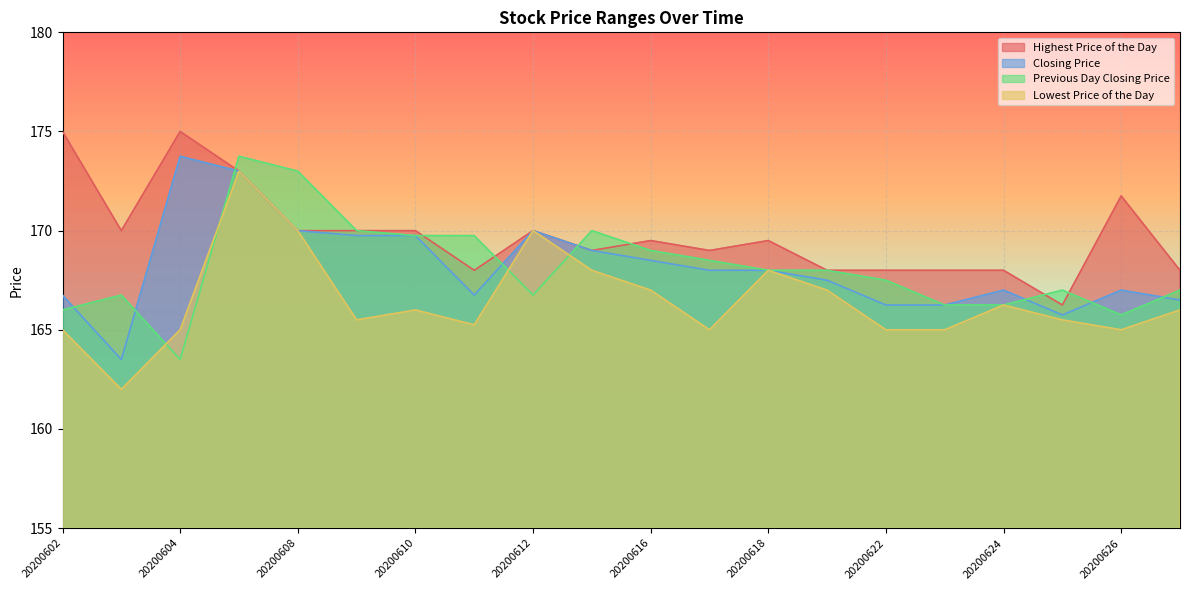

How many times do Lowest Price of the Day and Previous Day Closing Price cross each other?

4